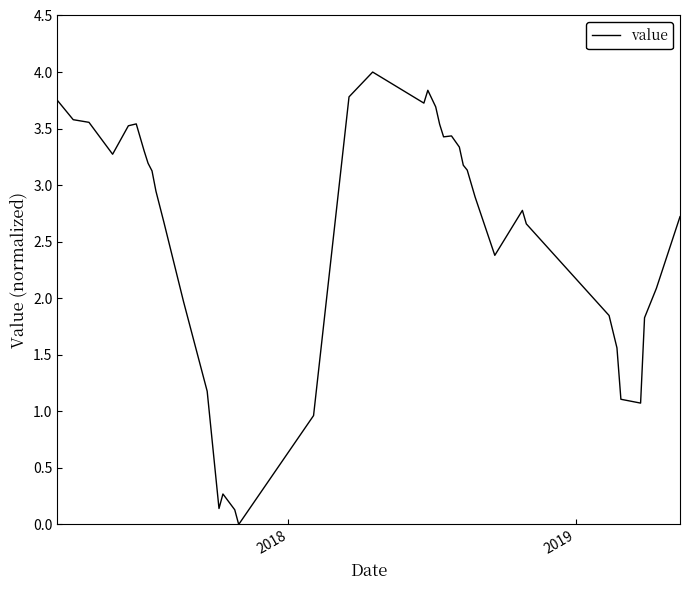

What is the greatest value displayed?

4.0